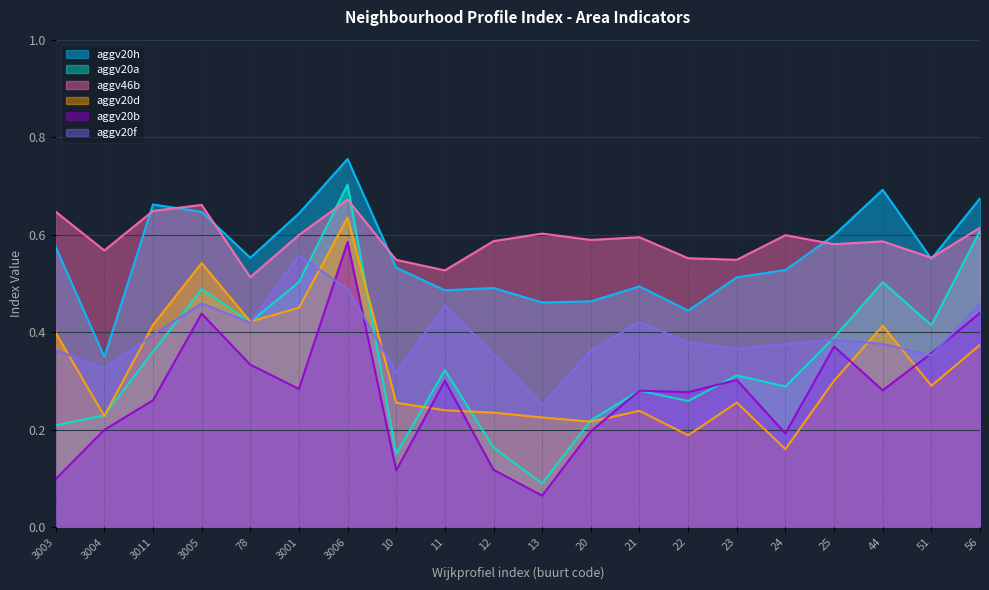

What is the maximum value for aggv20a?

0.7